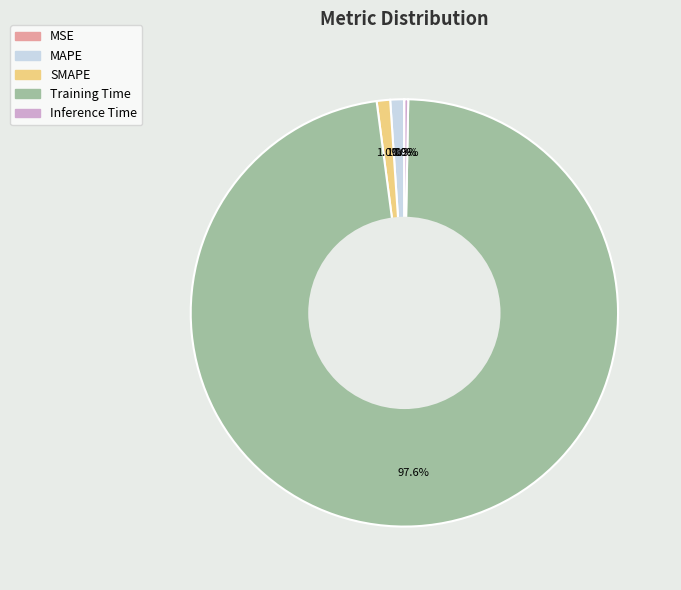

Which slice is the largest?

Training Time